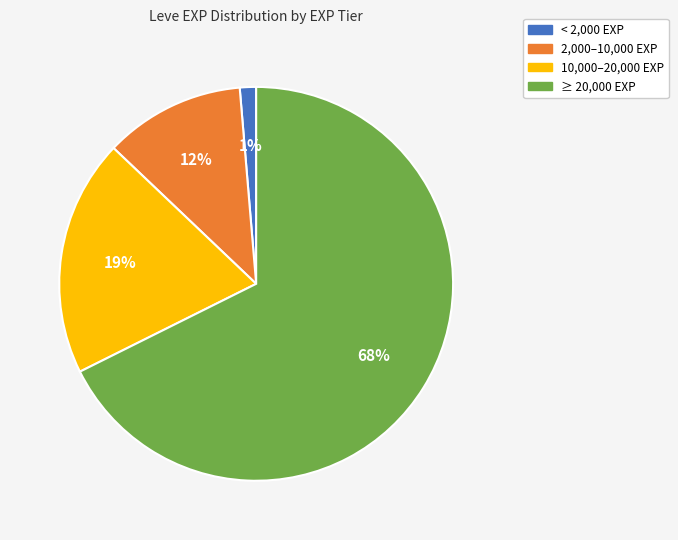

How many segments does this pie chart have?

4